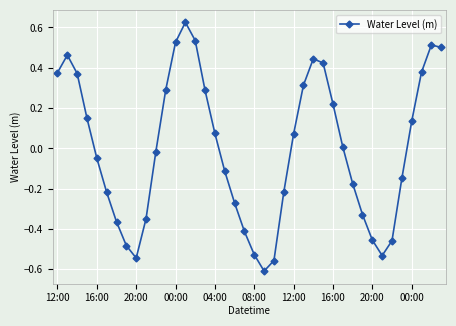

What is the difference between the maximum and minimum values?

1.2